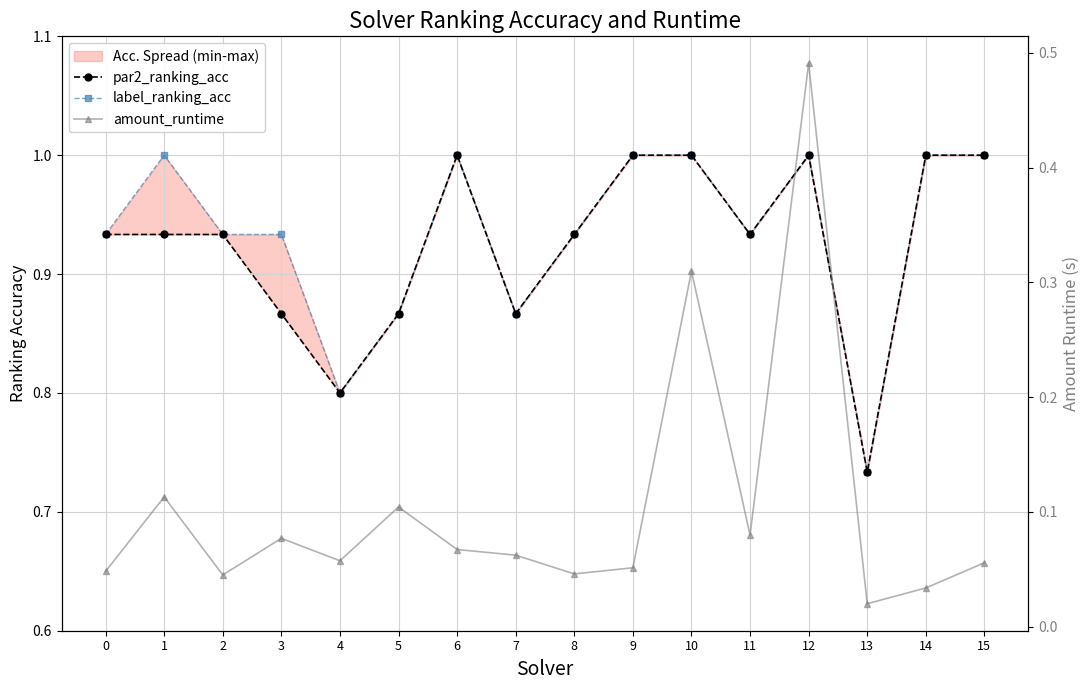

What is the difference between the maximum and second lowest values in the par2_ranking_acc series?

0.2